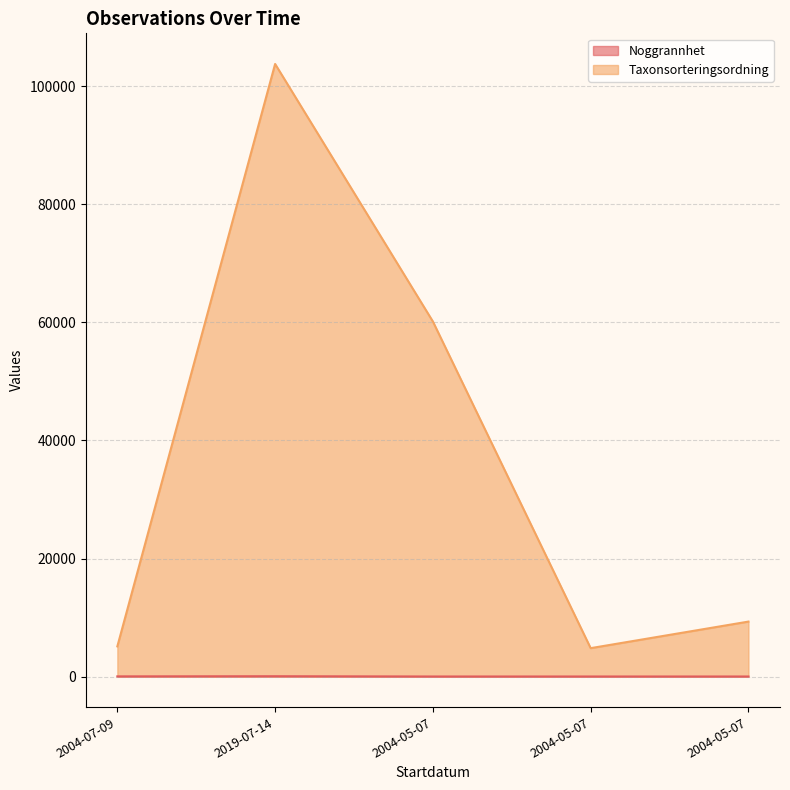

How many lines are shown in the chart?

2